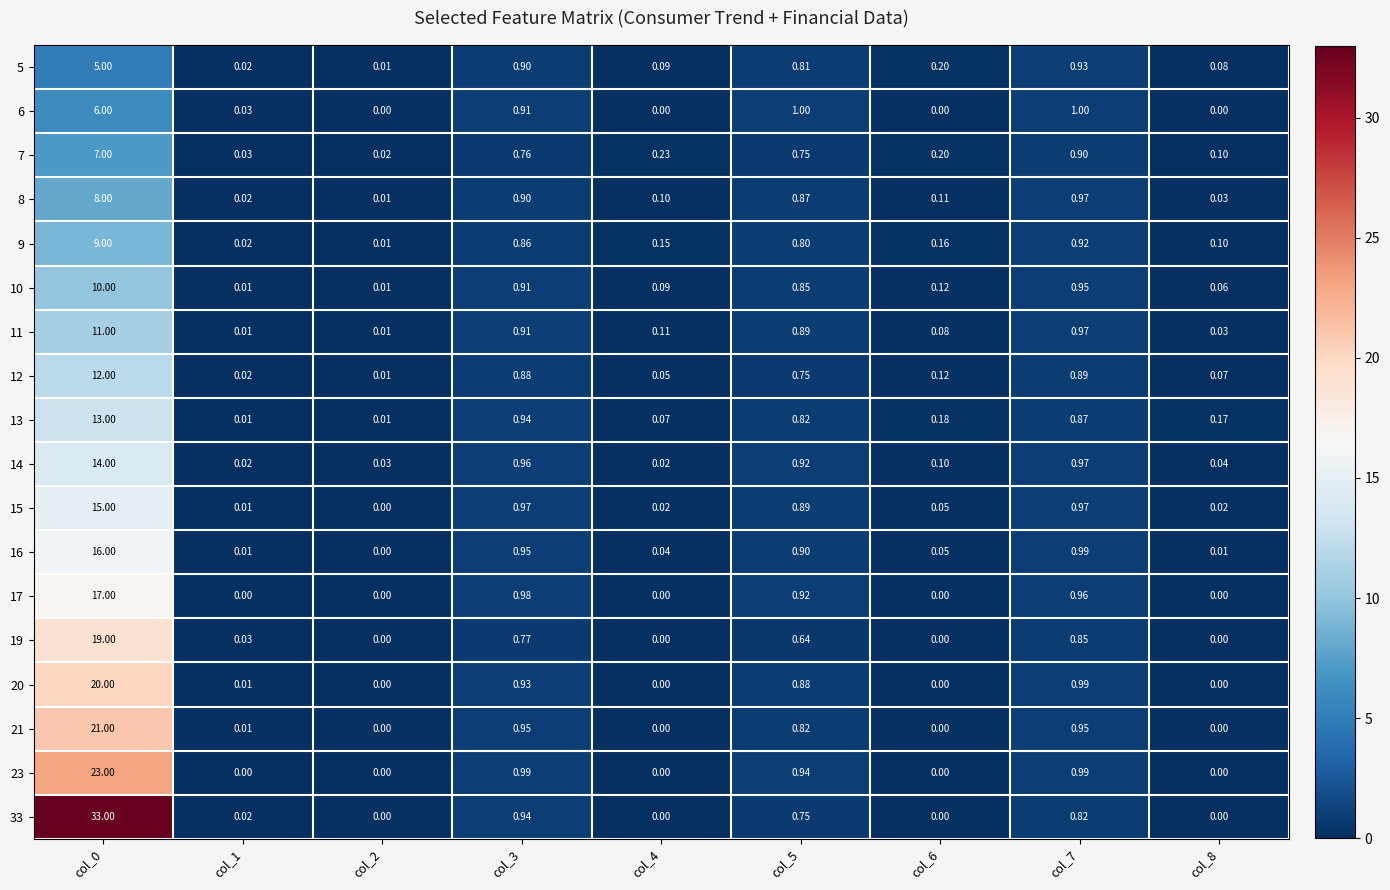

Is the value of 11 at col_3 greater than the value of 5 at col_0?

No